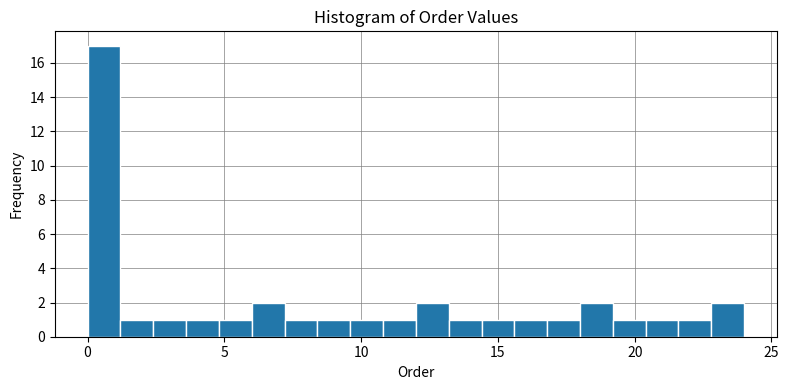

Read against the x-axis, roughly where is the centre of the tallest bar?

0.5